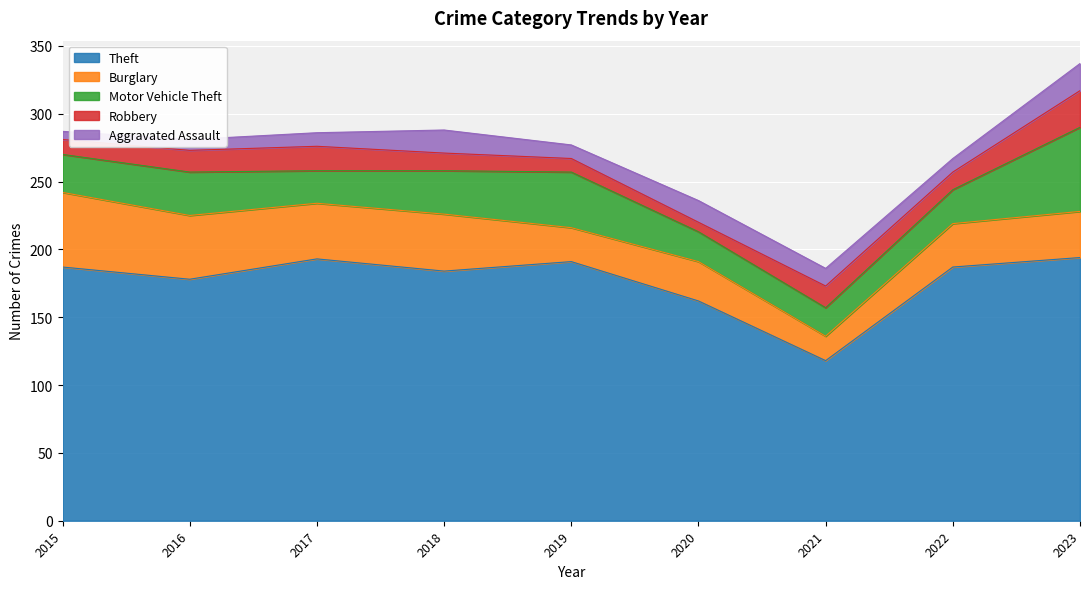

Read the Burglary value at 2023, to the nearest 10.

30